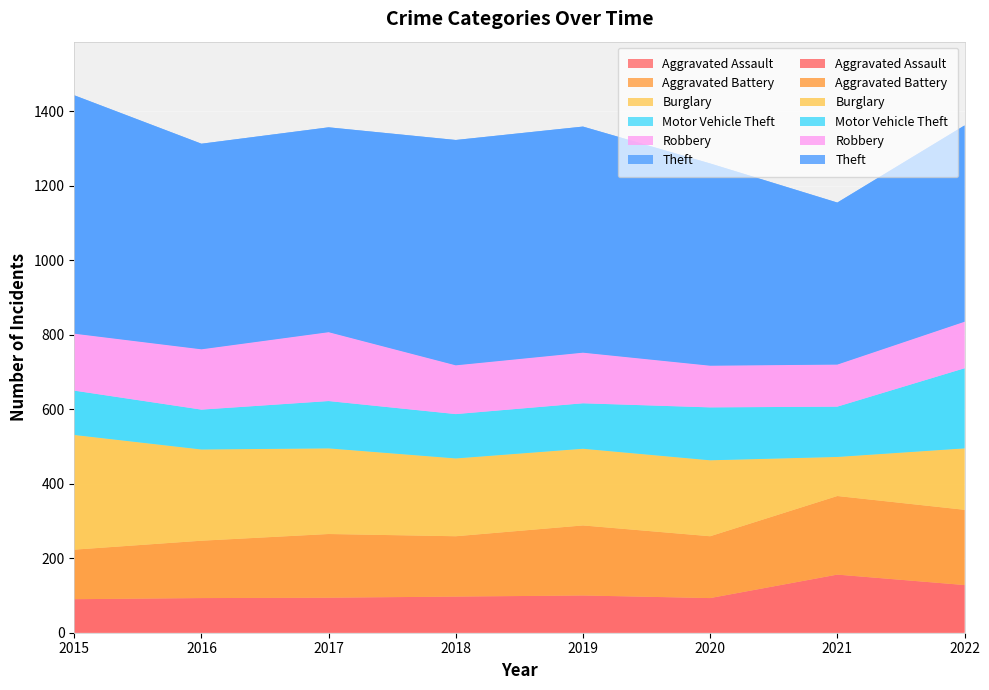

Reading left to right, extract all data points from this chart.

Aggravated Assault: 90	93	94	97	100	93	156	128
Aggravated Battery: 133	154	171	162	188	166	211	202
Burglary: 308	245	230	209	206	204	105	165
Motor Vehicle Theft: 119	107	127	119	122	142	135	215
Robbery: 153	162	185	131	136	112	113	125
Theft: 640	552	550	605	607	543	435	527